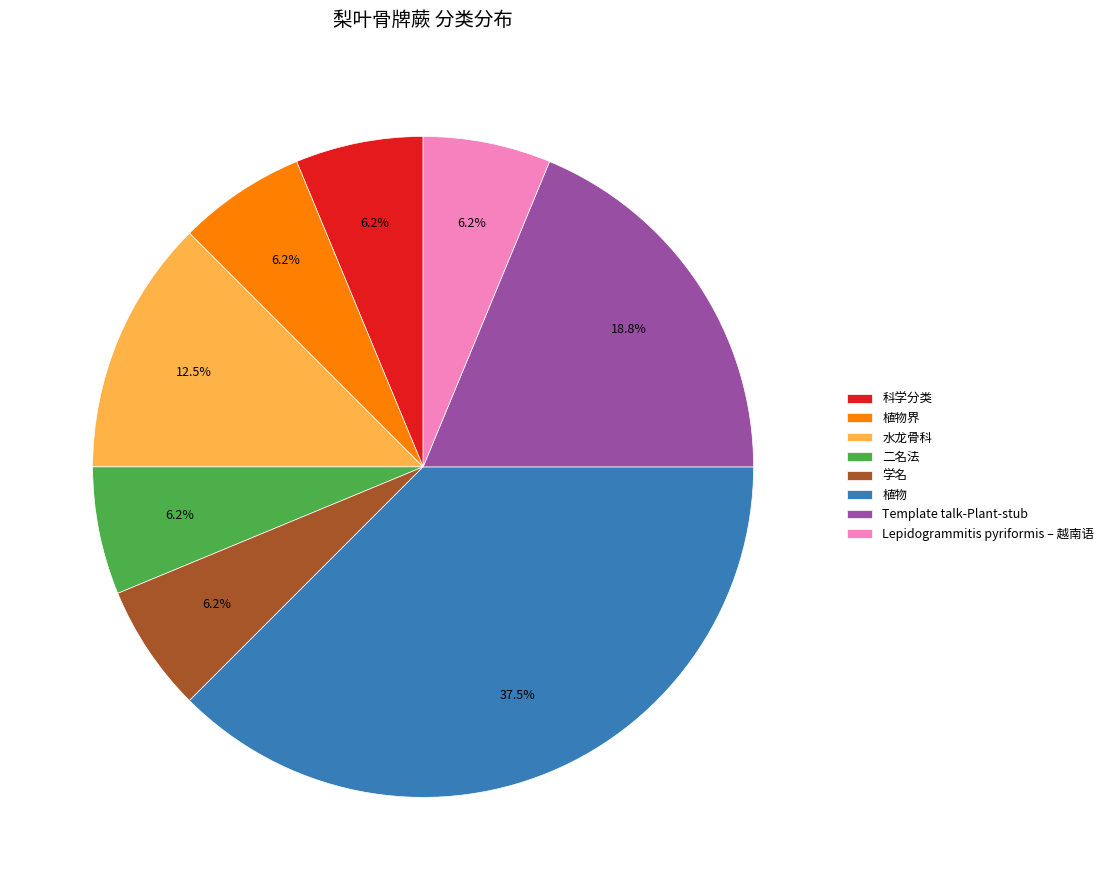

Does 学名 account for over 50% of the chart?

No